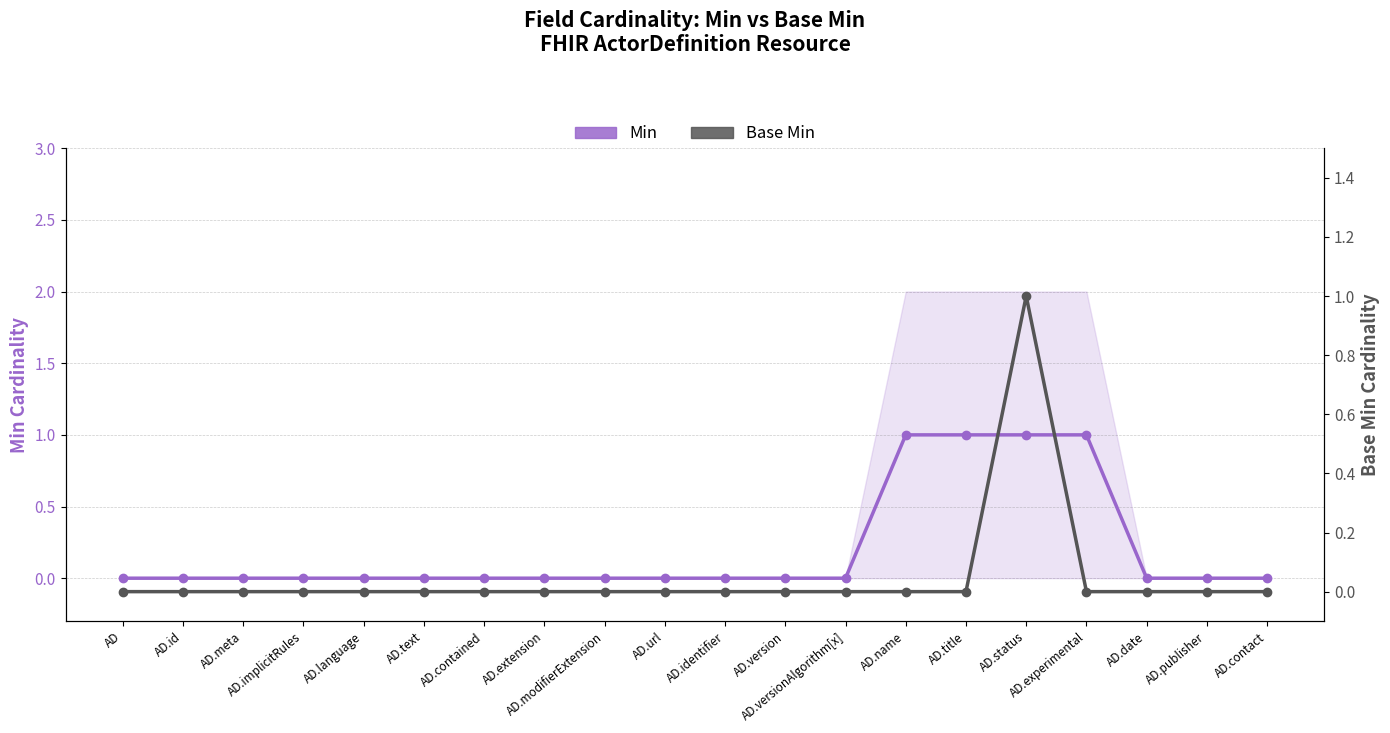

Reading left to right, list all the values displayed in this chart.

Min: AD=0	AD.id=0	AD.meta=0	AD.implicitRules=0	AD.language=0	AD.text=0	AD.contained=0	AD.extension=0	AD.modifierExtension=0	AD.url=0	AD.identifier=0	AD.version=0	AD.versionAlgorithm[x]=0	AD.name=1	AD.title=1	AD.status=1	AD.experimental=1	AD.date=0	AD.publisher=0	AD.contact=0
Base Min: AD=0	AD.id=0	AD.meta=0	AD.implicitRules=0	AD.language=0	AD.text=0	AD.contained=0	AD.extension=0	AD.modifierExtension=0	AD.url=0	AD.identifier=0	AD.version=0	AD.versionAlgorithm[x]=0	AD.name=0	AD.title=0	AD.status=1	AD.experimental=0	AD.date=0	AD.publisher=0	AD.contact=0